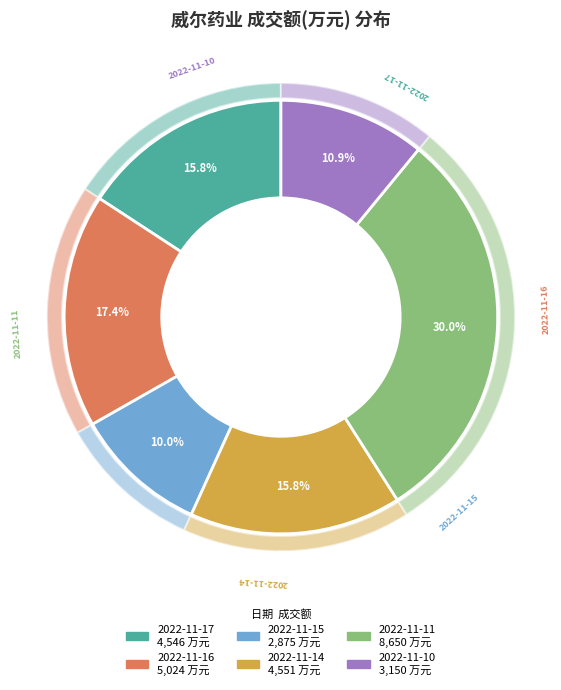

Count the number of slices in the pie.

6